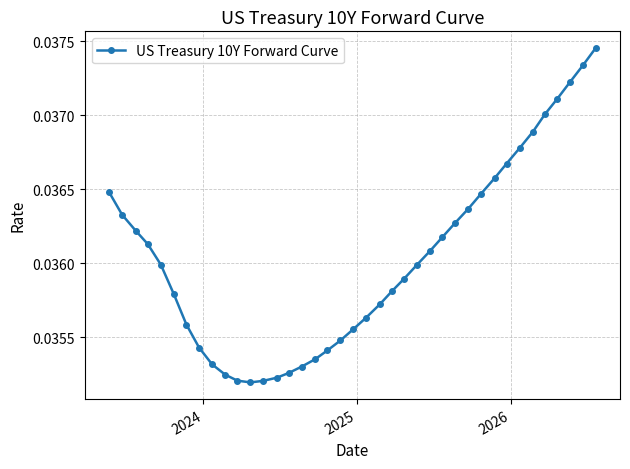

How many values are between 0 and 1?

39